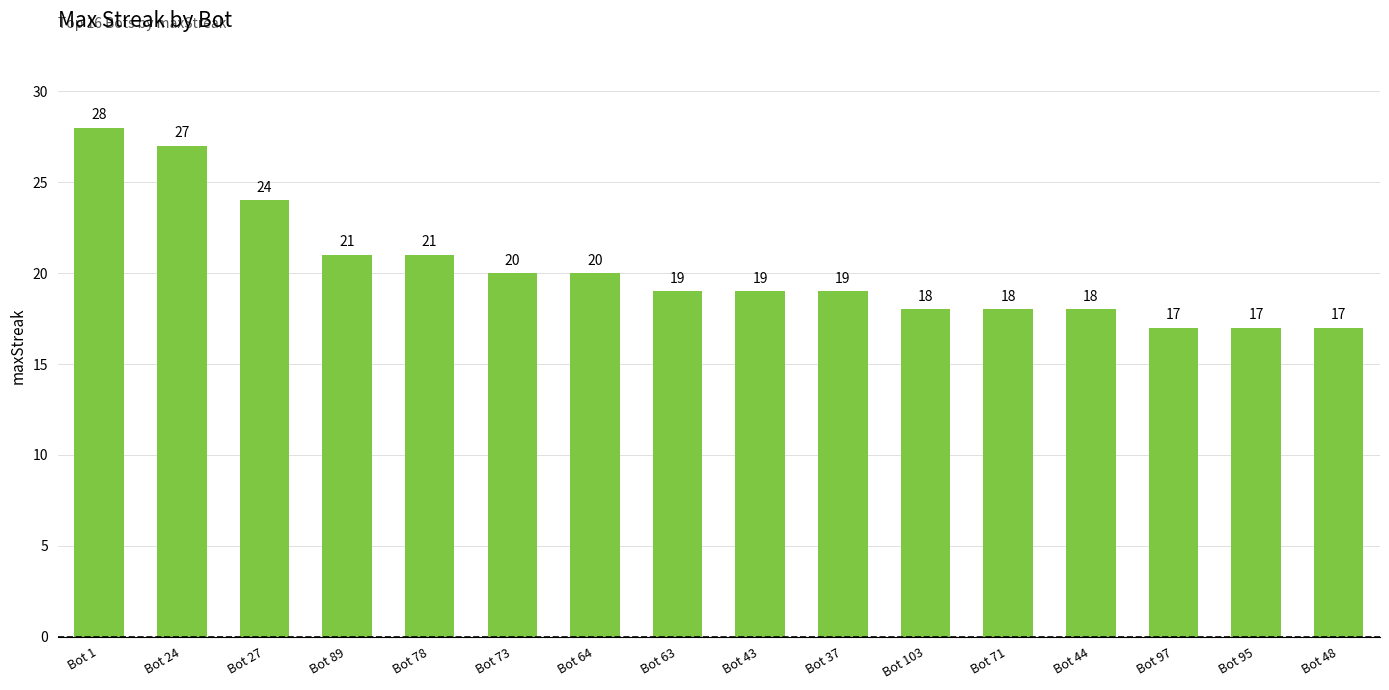

The value at Bot 95 is 5. True or false?

False